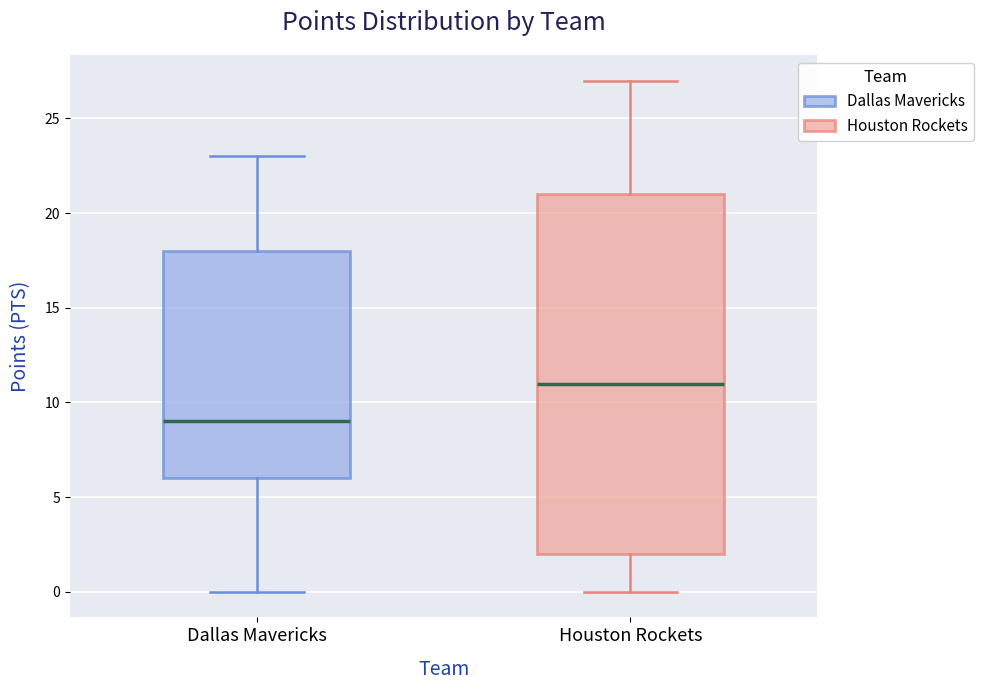

Where does the lower whisker of the box for Dallas Mavericks end on the y-axis? The values are not printed on the chart, so give them approximately, as read against the axis.

0